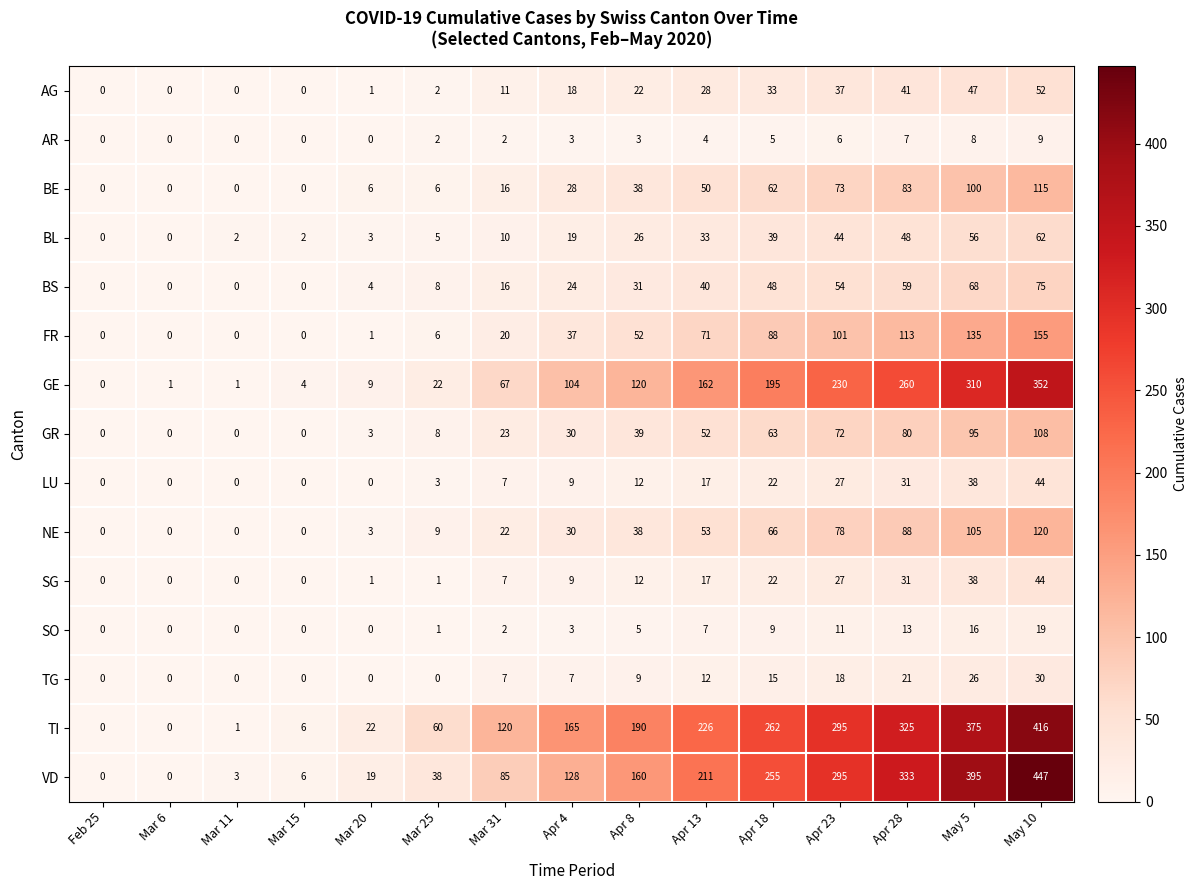

True or false: SO has a value of -10 at Mar 20.

False